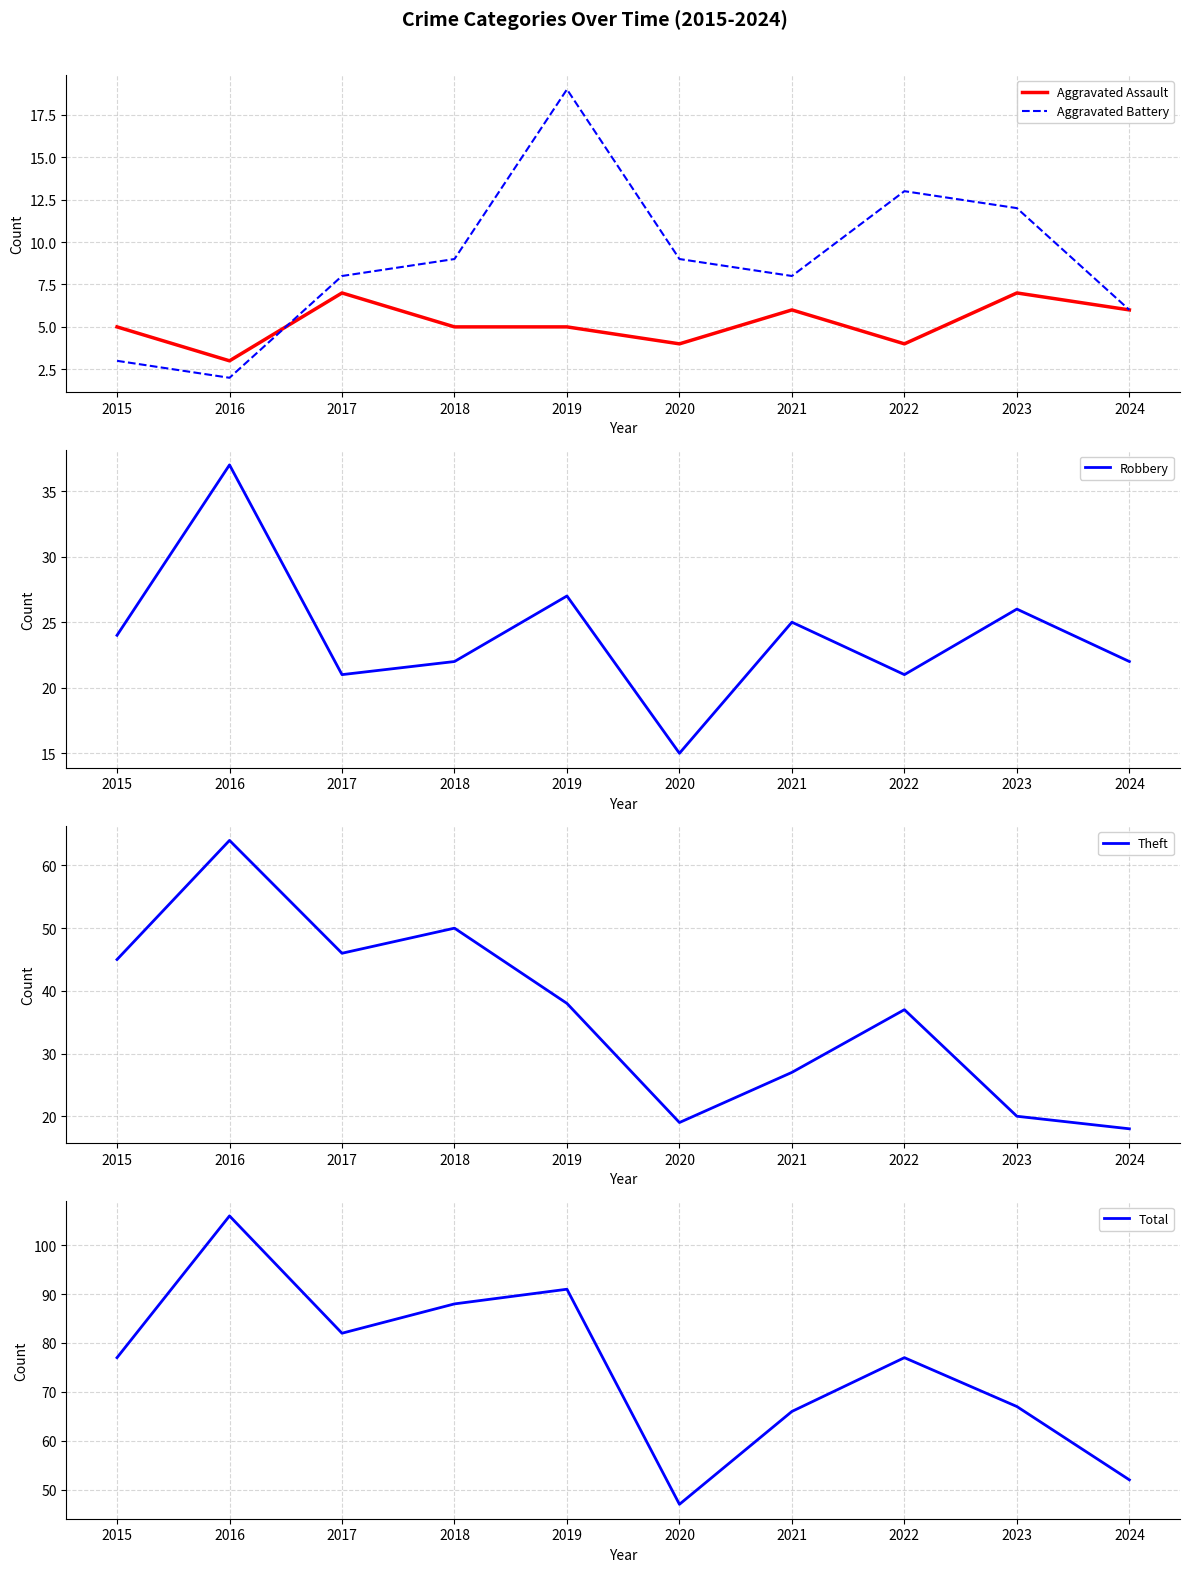

What is the lowest value of the Total series?

47